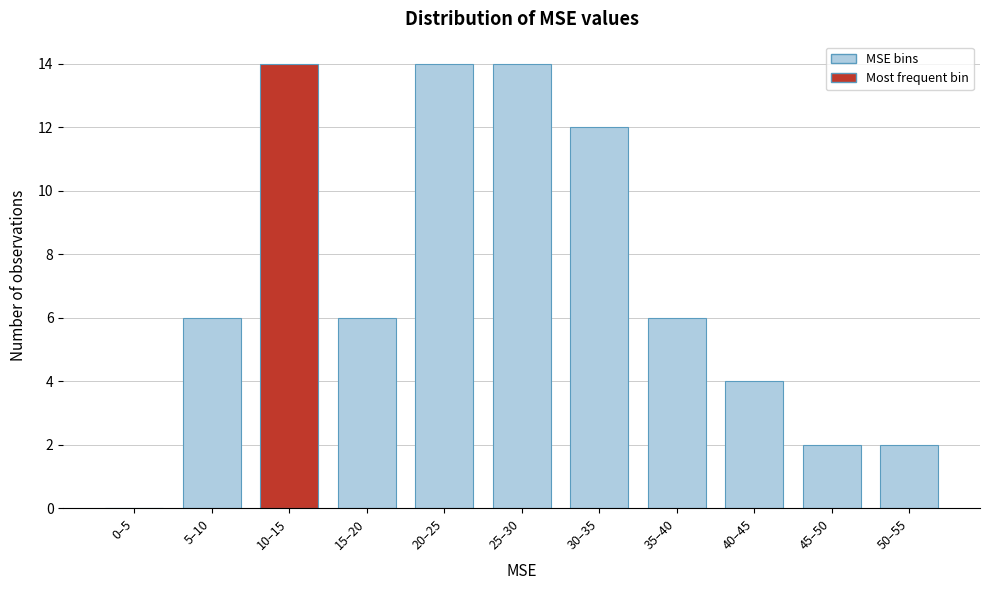

Reading right to left, list all the values displayed in this chart.

50–55=2	45–50=2	40–45=4	35–40=6	30–35=12	25–30=14	20–25=14	15–20=6	10–15=14	5–10=6	0–5=0